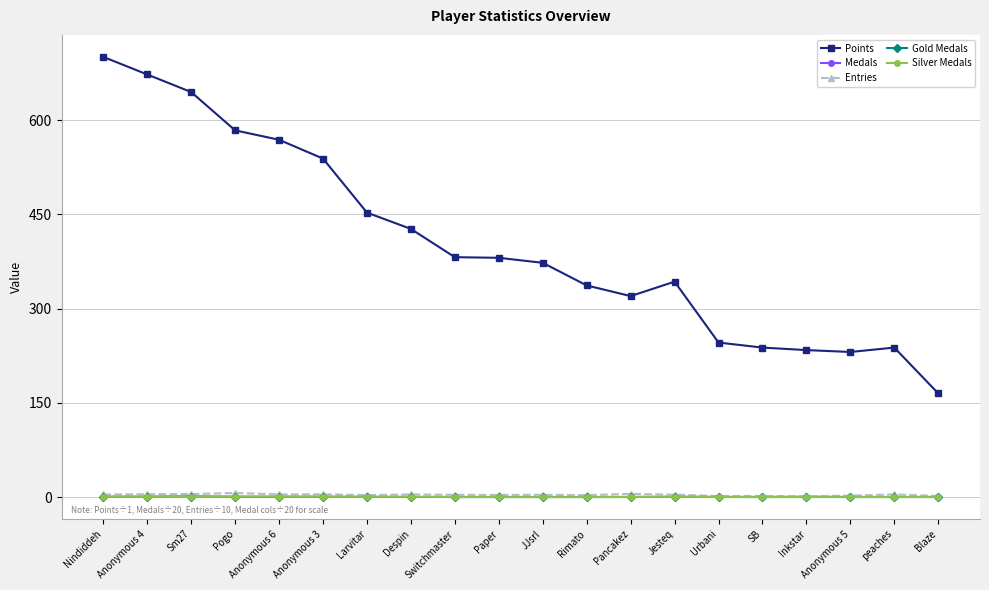

Which series changed the most between Nindiddeh and JJsrl?

Points